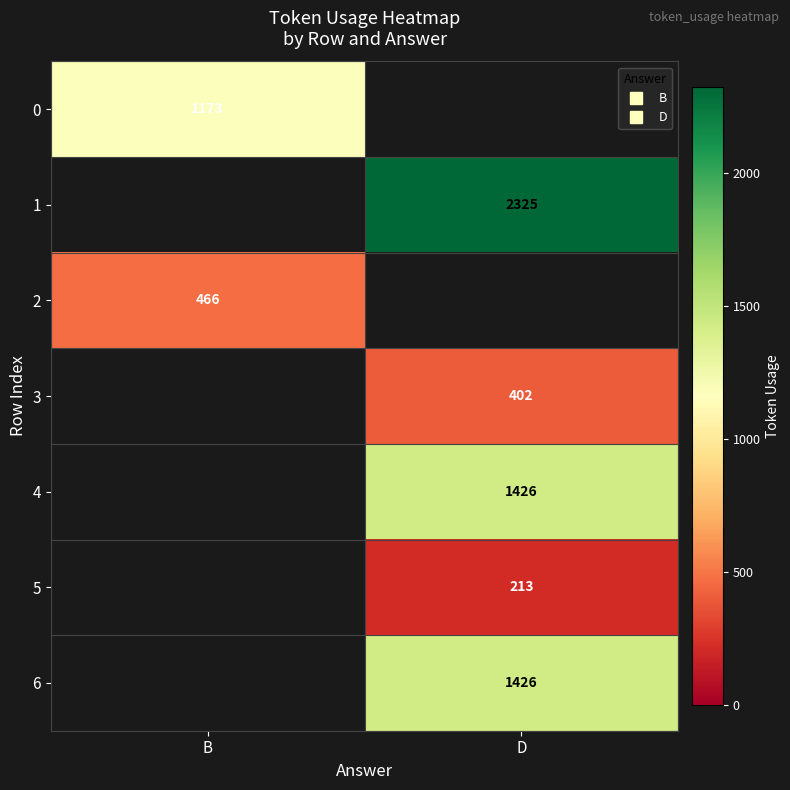

Which label corresponds to the largest value in the chart?

D